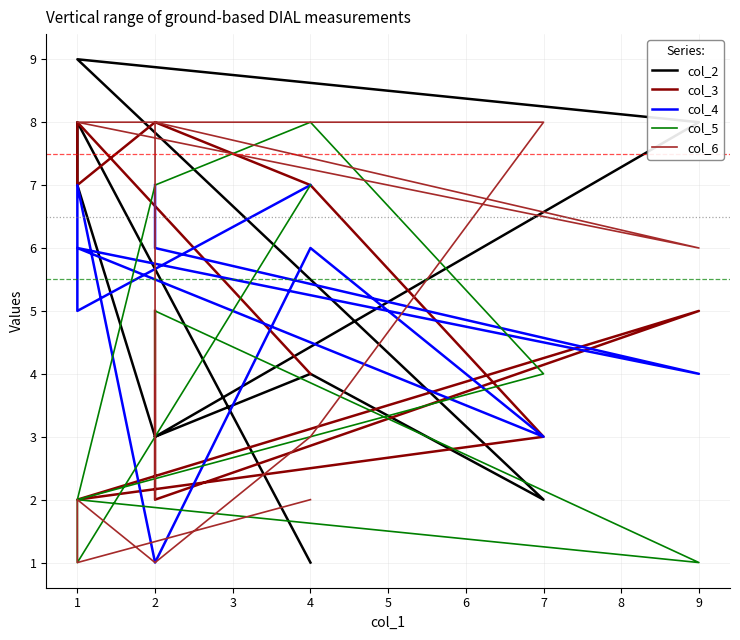

What is the difference between the maximum and minimum values in the col_3 series?

6